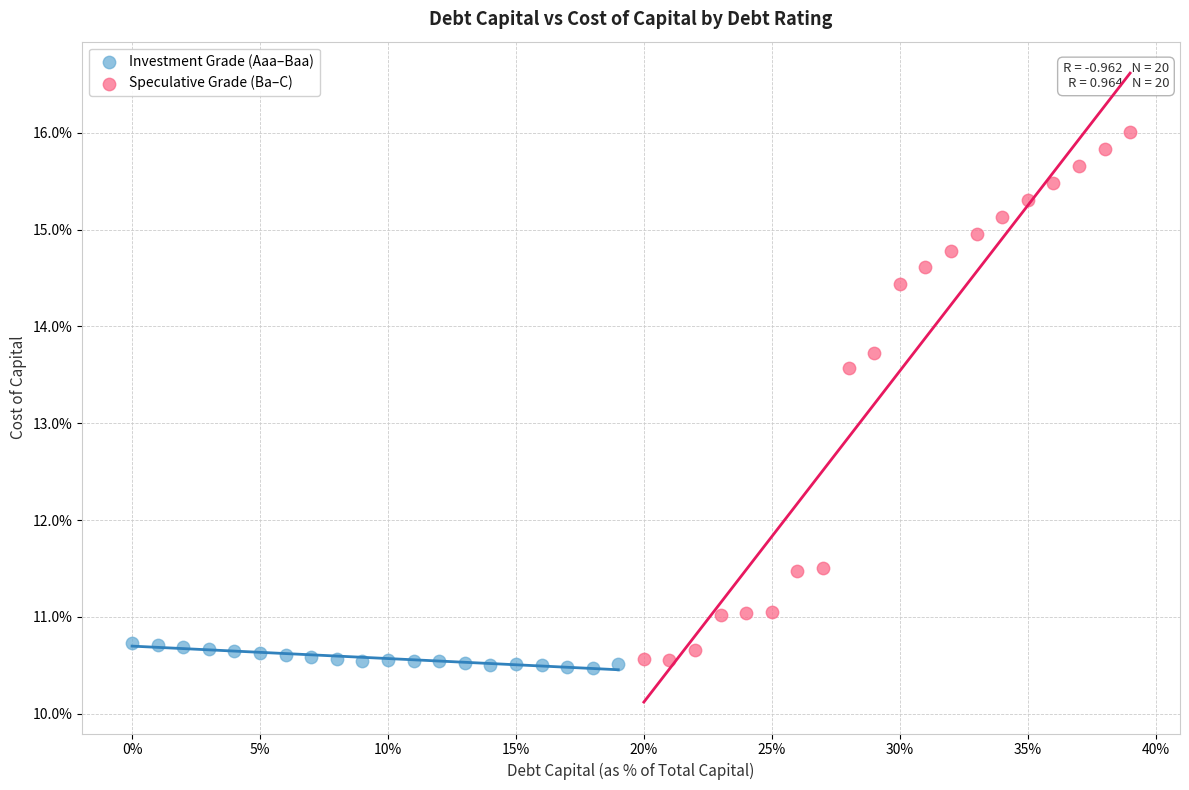

What are all the series names shown in the legend?

Investment Grade (Aaa–Baa), Speculative Grade (Ba–C)